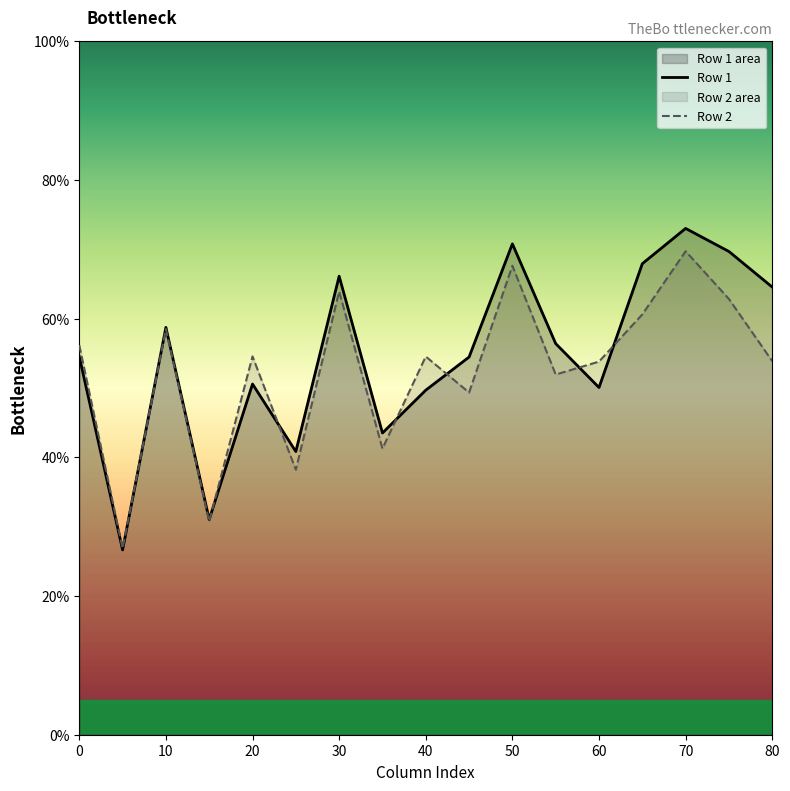

What is the difference between the maximum and second lowest values in the Row 1 series?

42.0